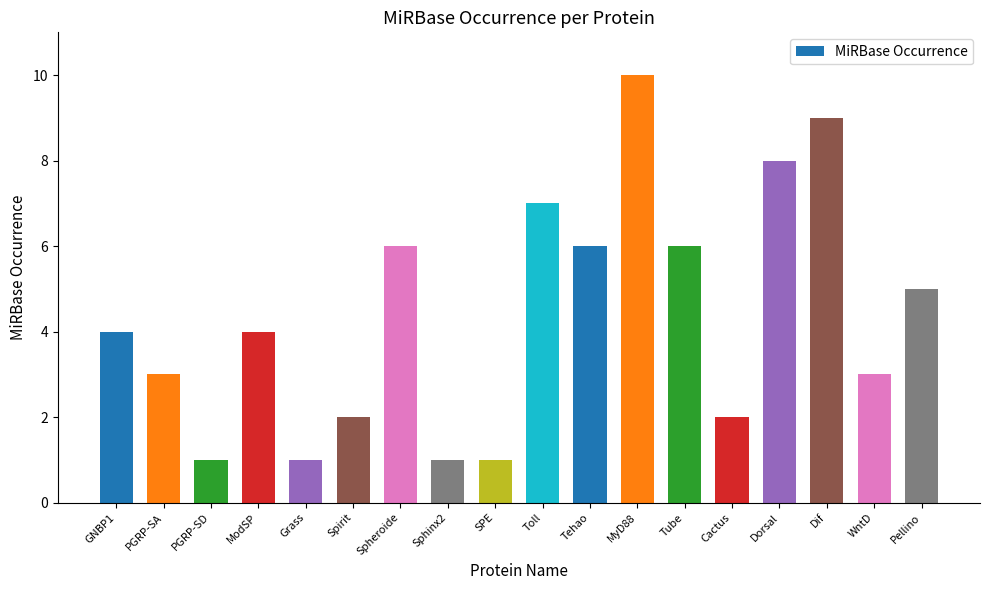

What is the label of the 4th bar from the right?

Dorsal